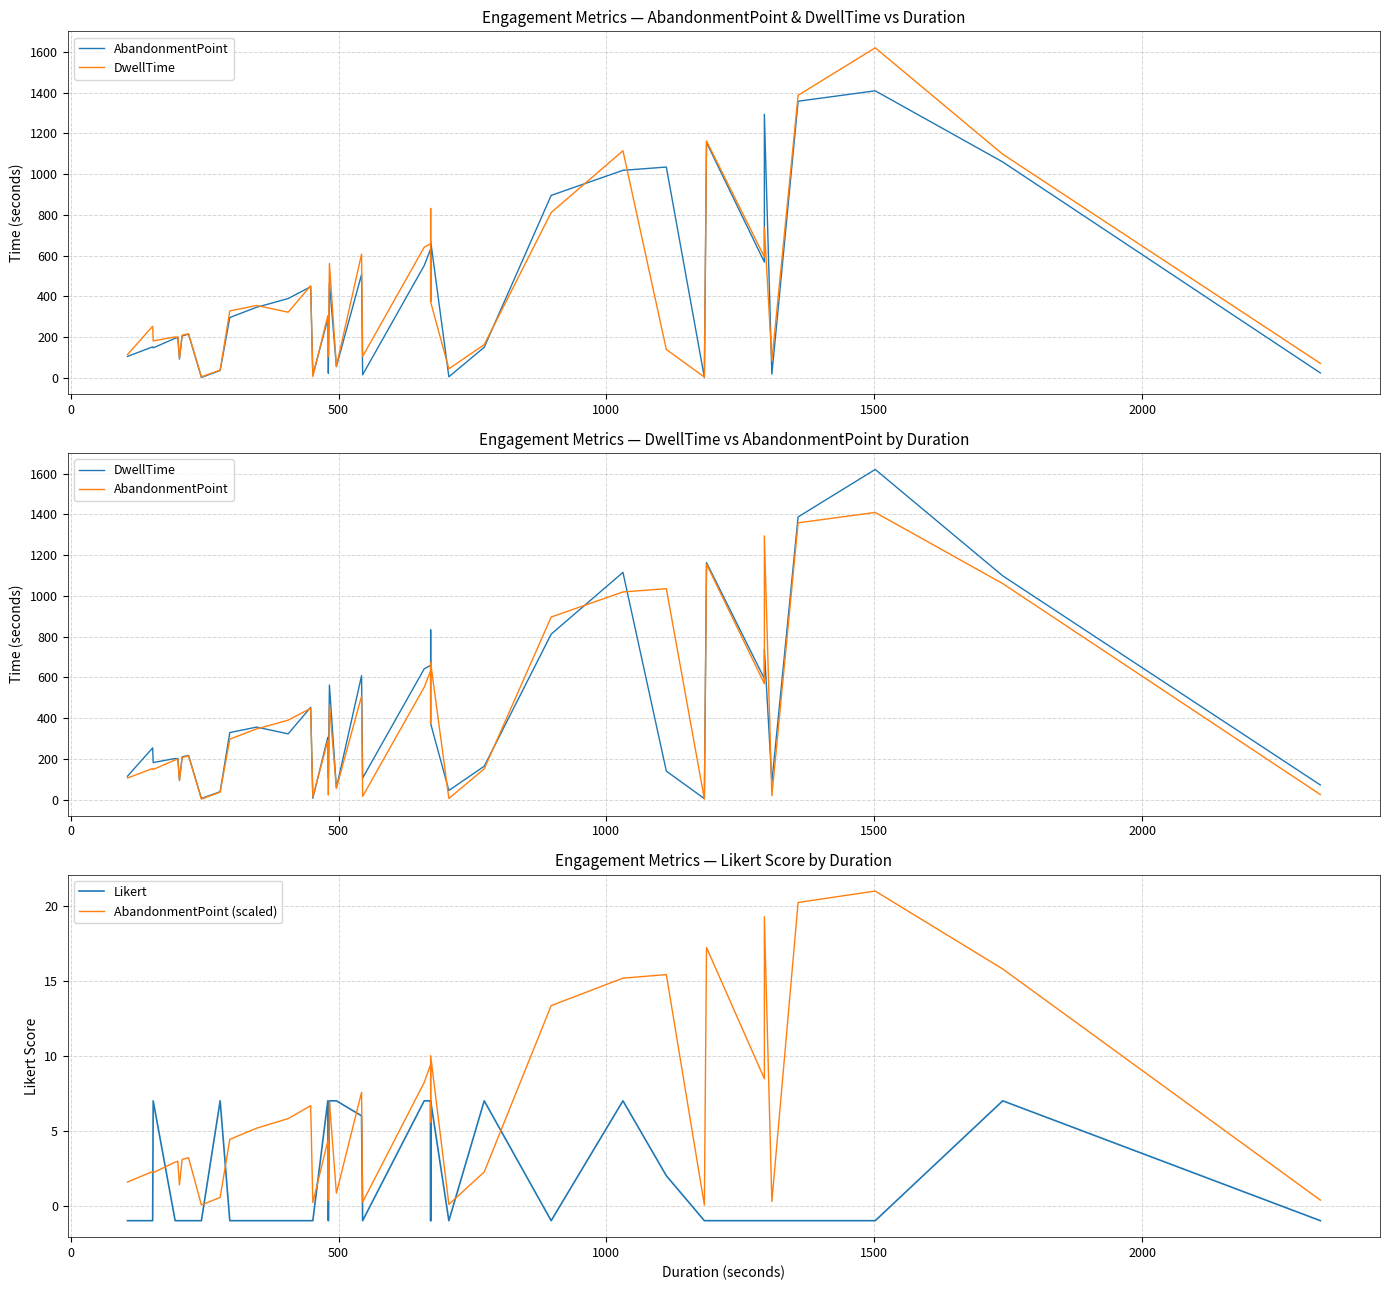

Which series has the largest total across all categories?

AbandonmentPoint